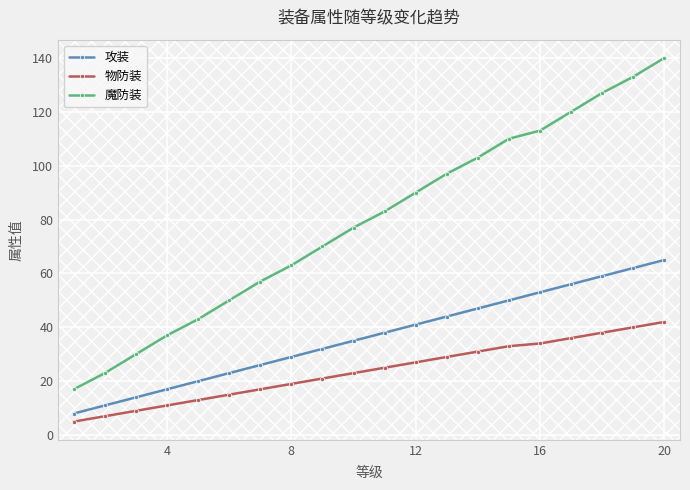

True or false: 攻装 and 魔防装 intersect in this chart.

False